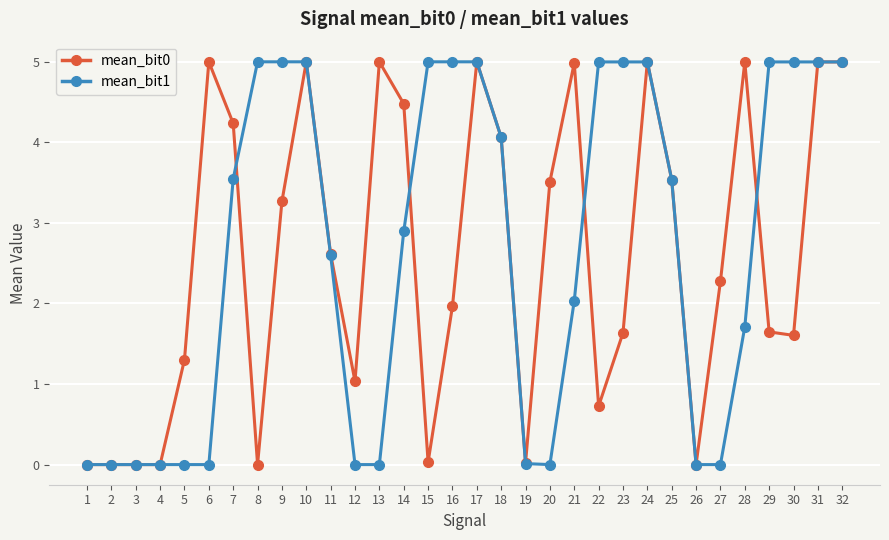

True or false: mean_bit0 has more than 1 interior local peaks.

True